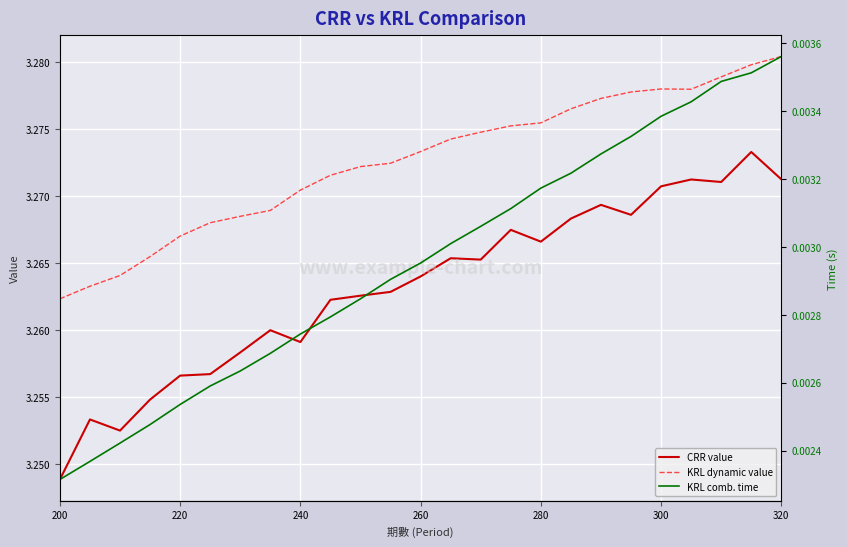

The value of CRR value at 200 is 4.5. True or false?

False